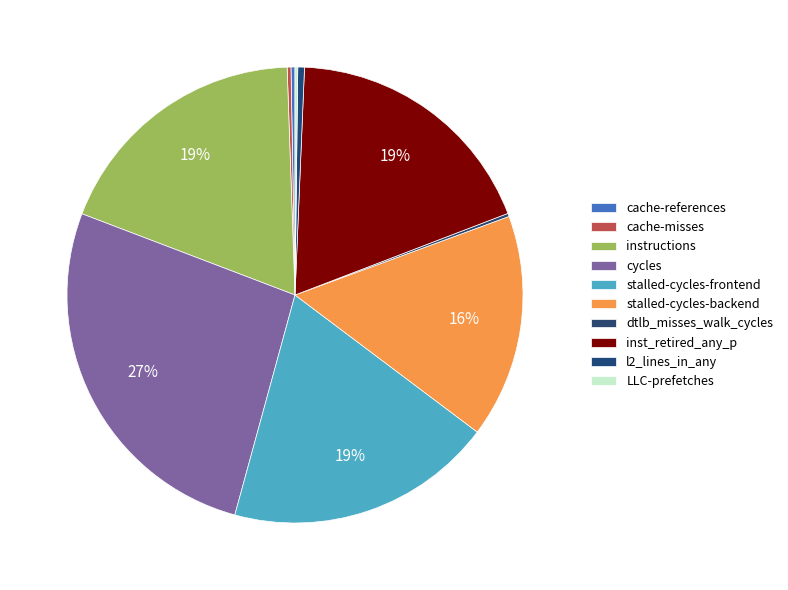

Which has a higher value, LLC-prefetches or cache-references?

cache-references